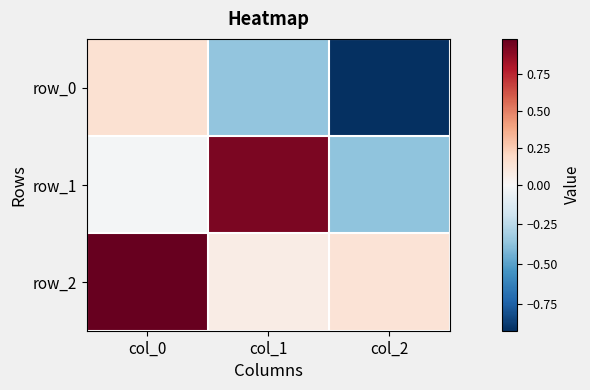

How many values in row_1 are below zero?

2